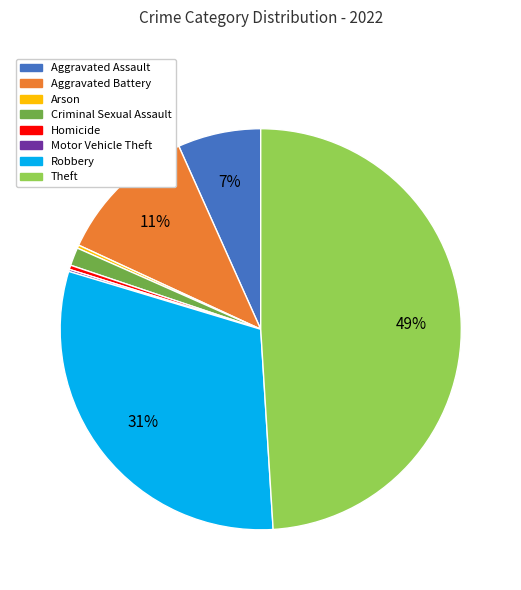

Does Robbery account for over 50% of the chart?

No